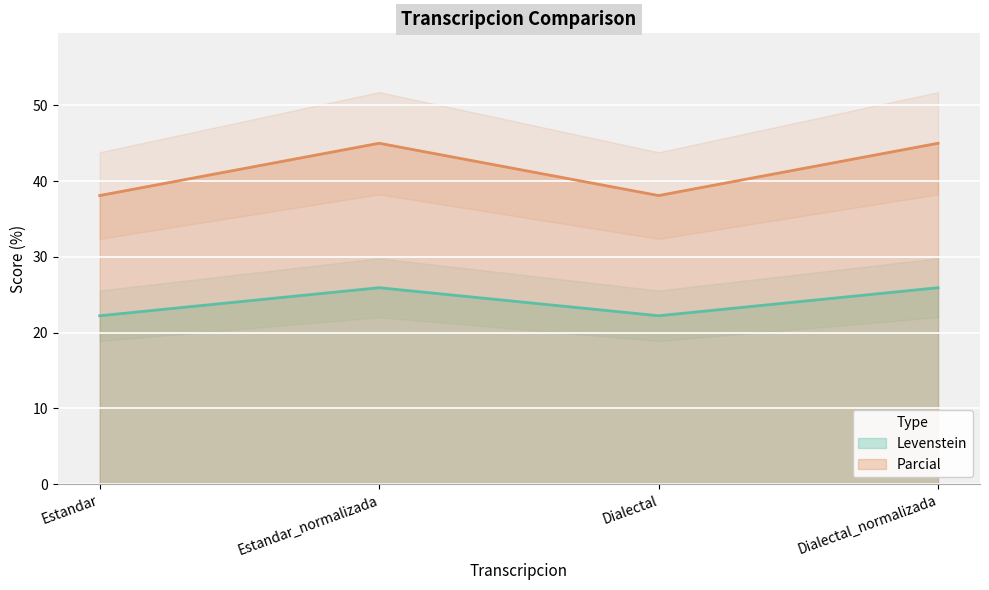

At Dialectal_normalizada, list the series in order from smallest to largest.

Levenstein, Parcial